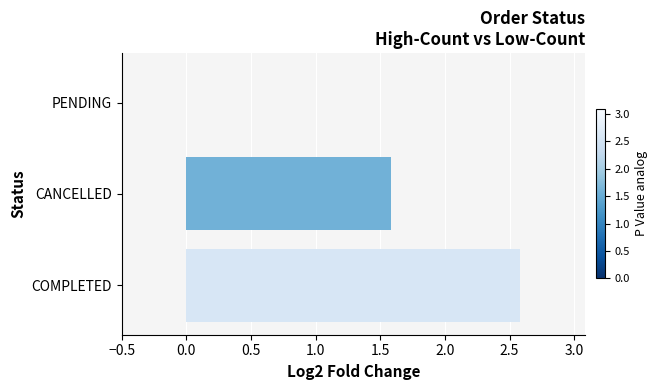

What is the sum of all values?

4.2